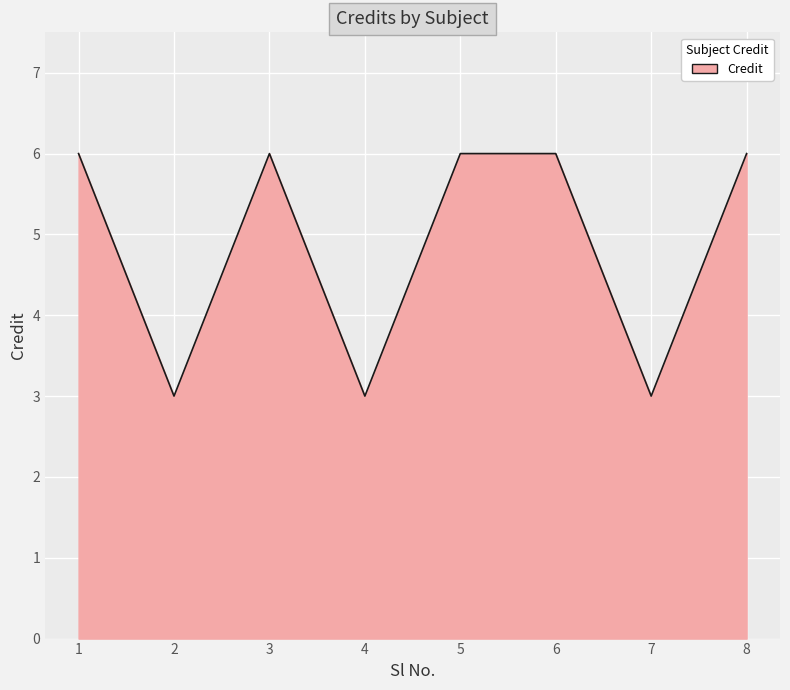

What is the greatest value displayed?

6